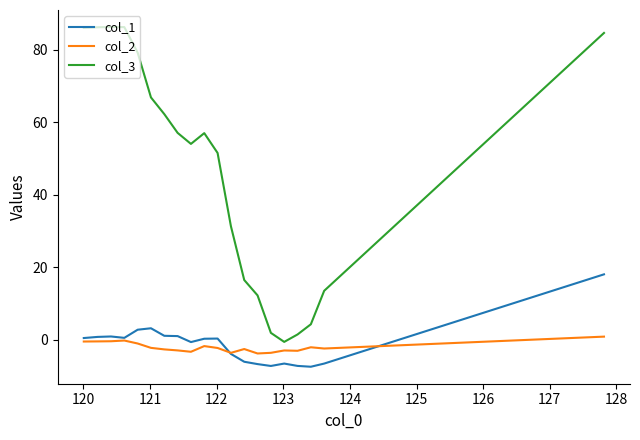

Which series has the largest range (max minus min)?

col_3